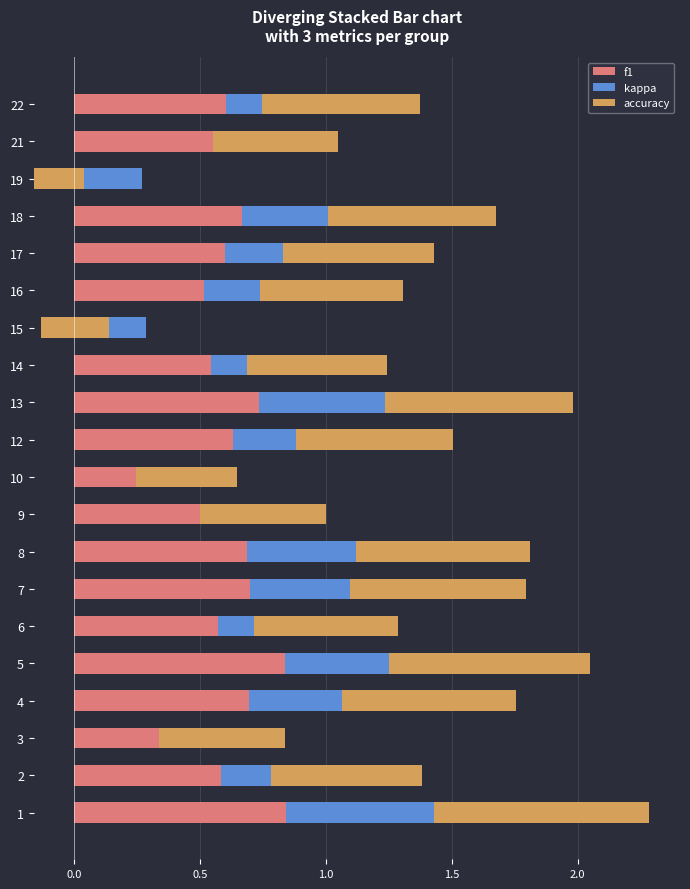

Reading right to left, list all the values displayed in this chart.

f1: 0.6	0.5	0.3	0.7	0.6	0.5	0.3	0.5	0.7	0.6	0.4	0.5	0.7	0.7	0.6	0.8	0.7	0.5	0.6	0.8
kappa: 0.1	0.0	-0.4	0.3	0.2	0.2	-0.4	0.1	0.5	0.2	-0.2	0.0	0.4	0.4	0.1	0.4	0.4	-0.2	0.2	0.6
accuracy: 0.6	0.5	0.2	0.7	0.6	0.6	0.3	0.6	0.8	0.6	0.4	0.5	0.7	0.7	0.6	0.8	0.7	0.5	0.6	0.9